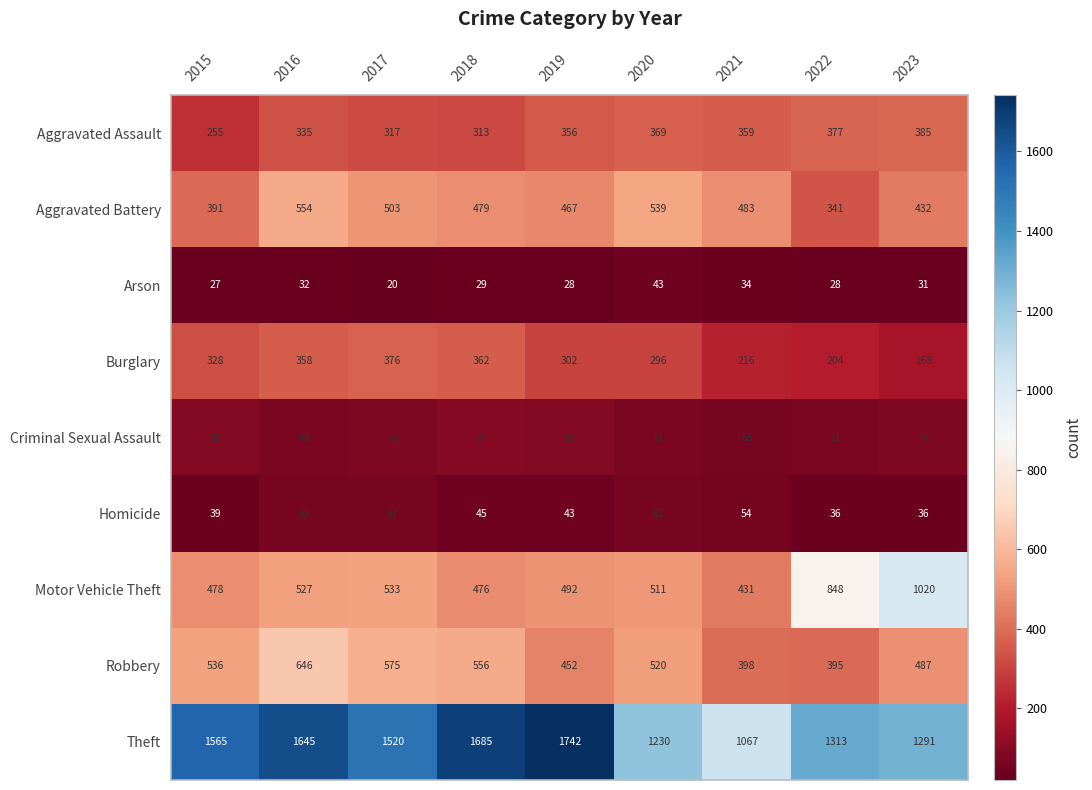

Which category has the lowest value across all series?

2017